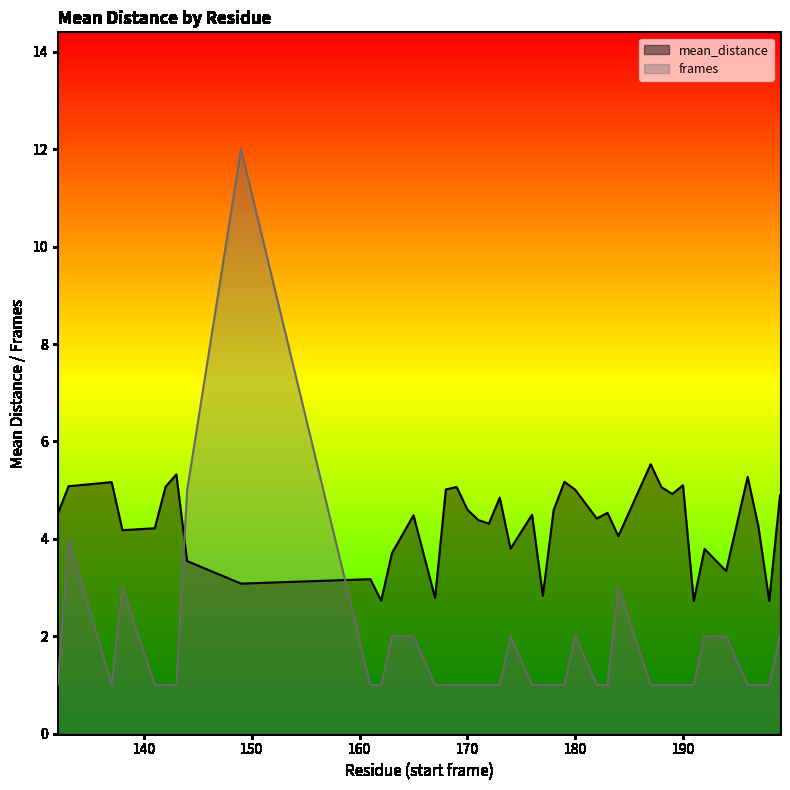

How many lines are shown in the chart?

2